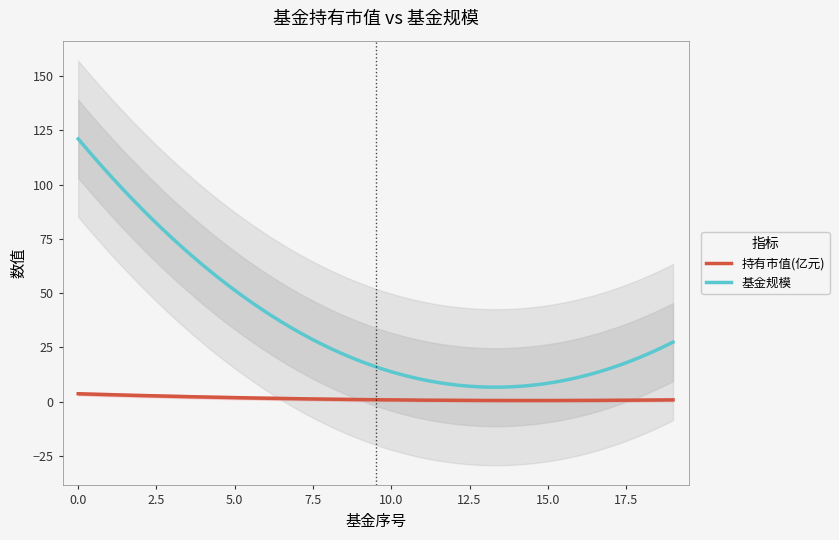

What is the highest value of the 基金规模 series?

121.1